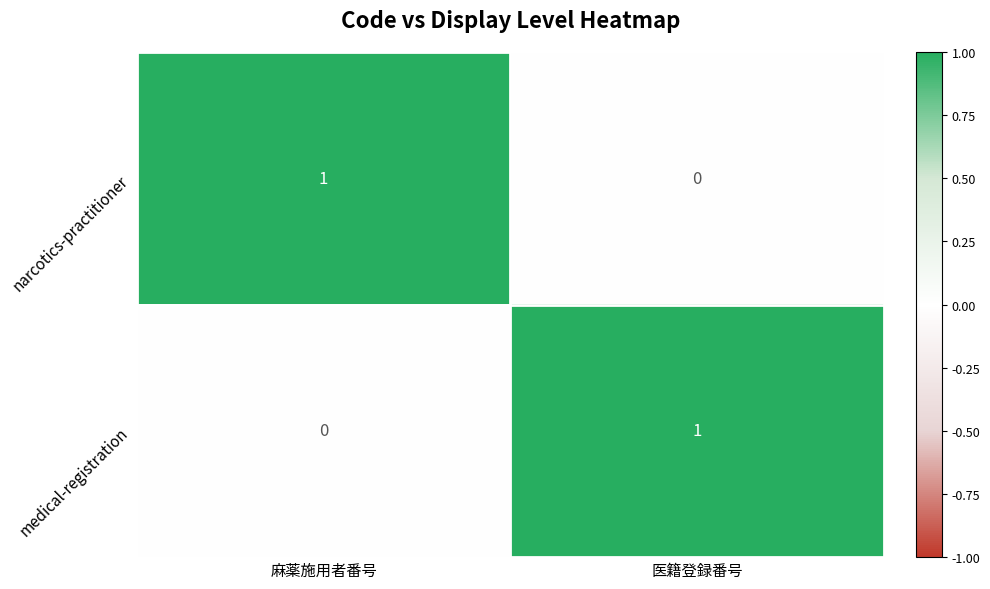

Is it true that medical-registration equals 0 at 麻薬施用者番号?

True